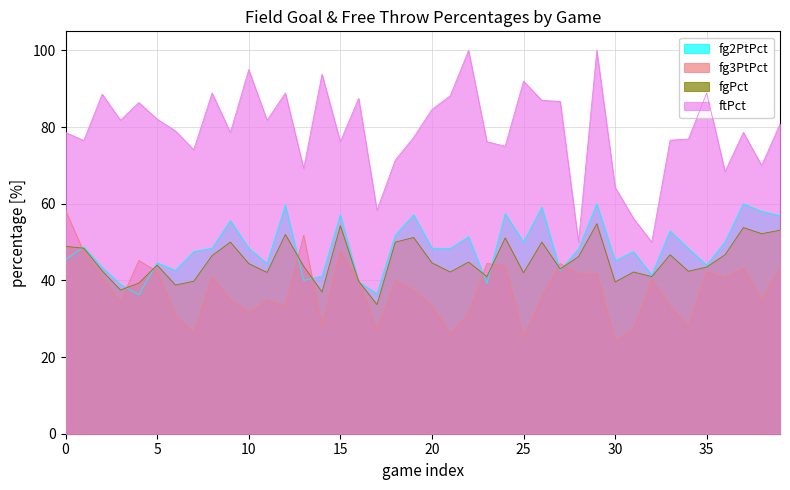

What are all the series names shown in the legend?

fg2PtPct, fg3PtPct, fgPct, ftPct